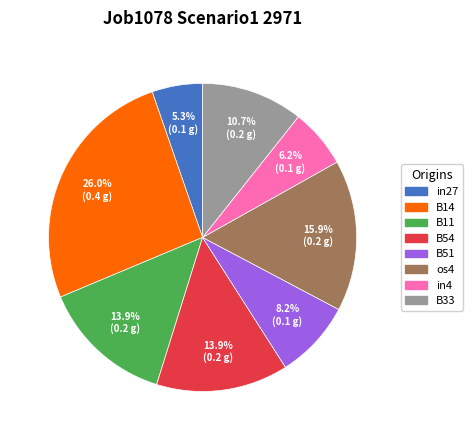

True or false: B33 accounts for 1% of the total.

False